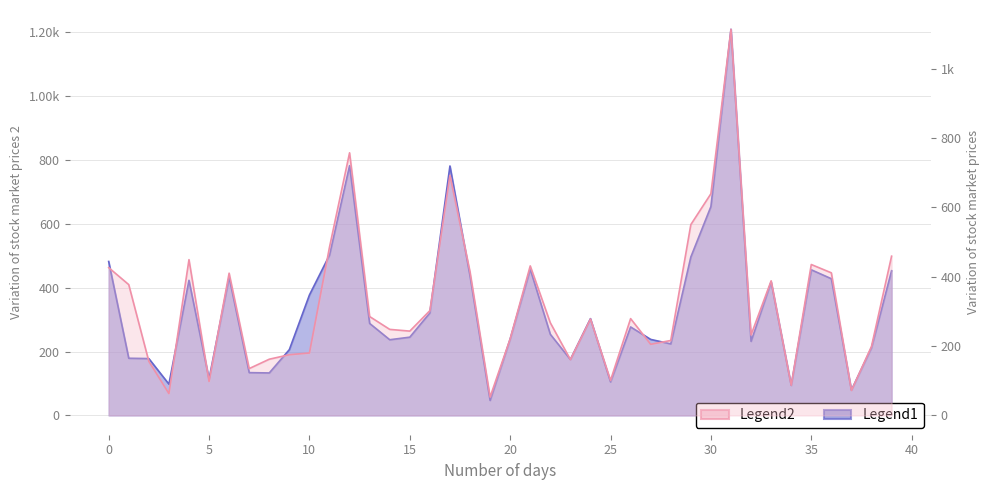

The Legend1 series shows 654 at 30. True or false?

True